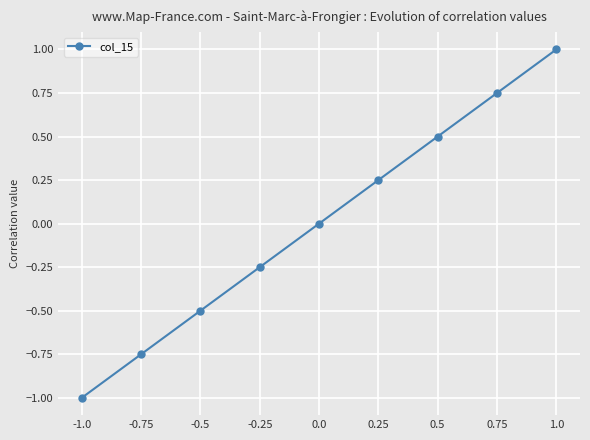

What is the difference between the maximum and minimum values?

2.0